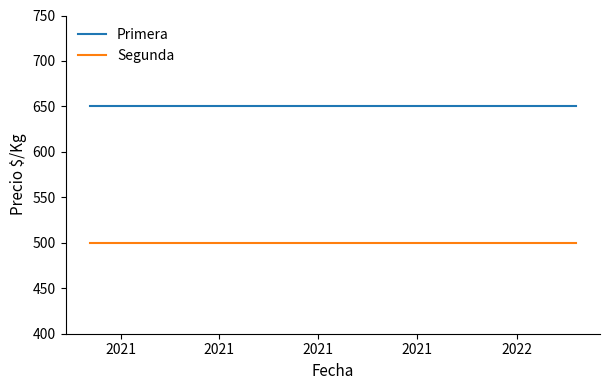

How many lines are shown in the chart?

2